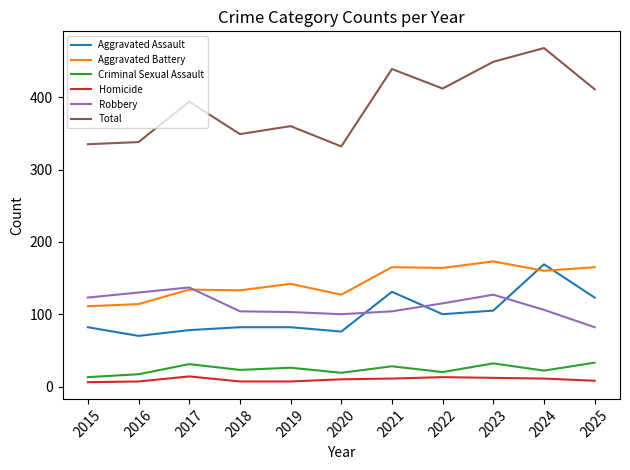

How many lines are shown in the chart?

6